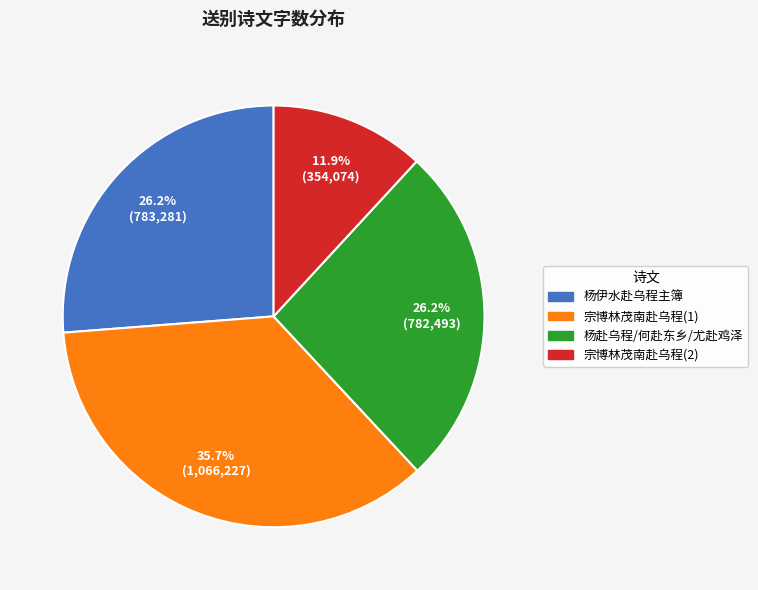

Which slice is the largest?

宗博林茂南赴乌程(1)